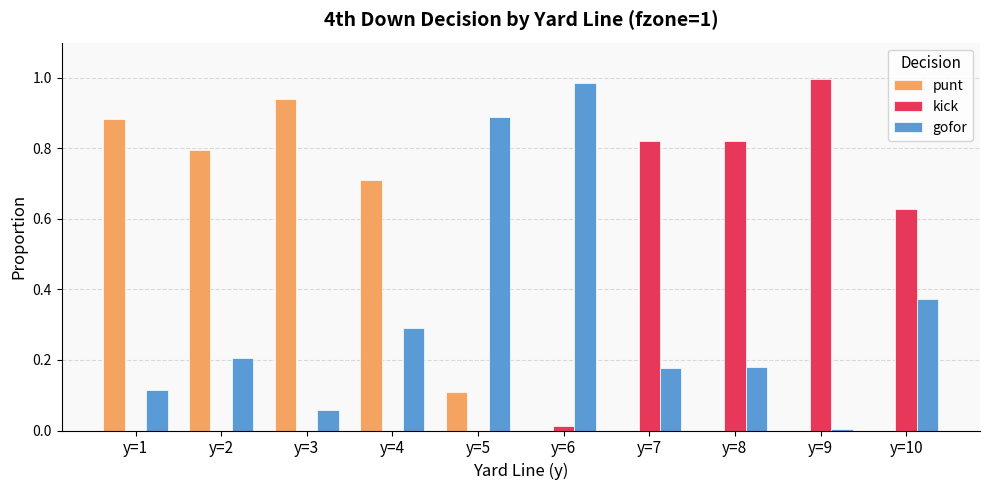

What is the sum of all punt values?

3.4